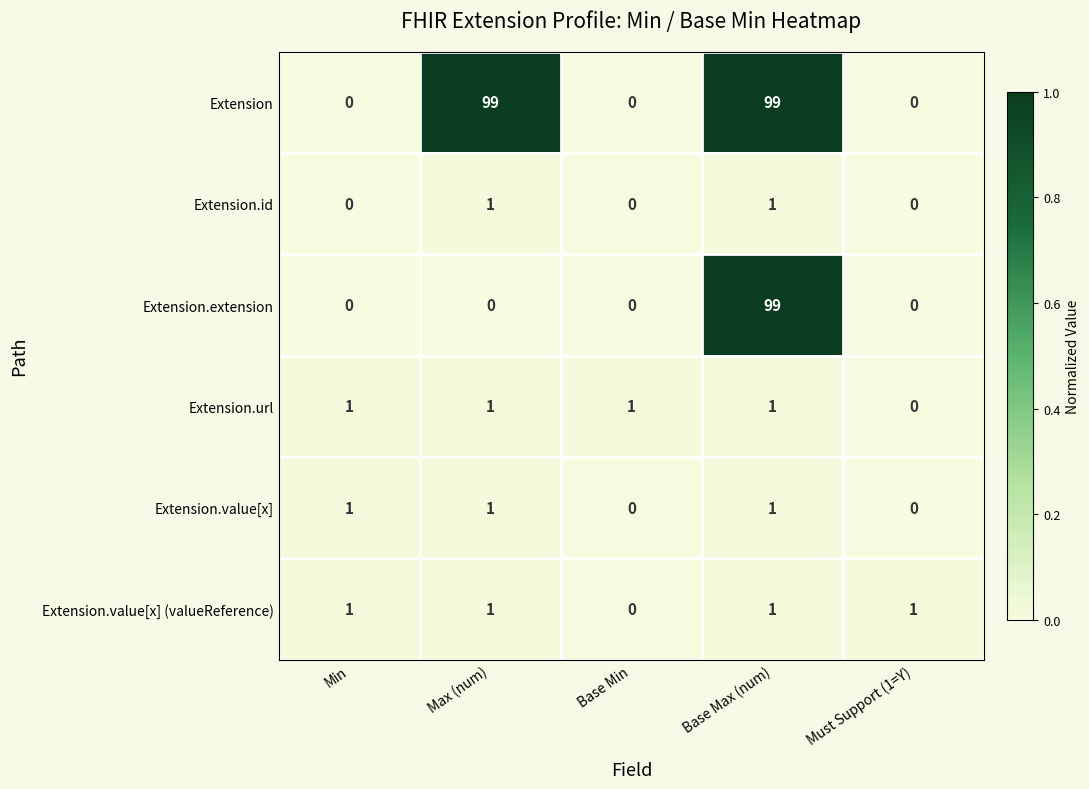

How many series are shown in this chart?

6